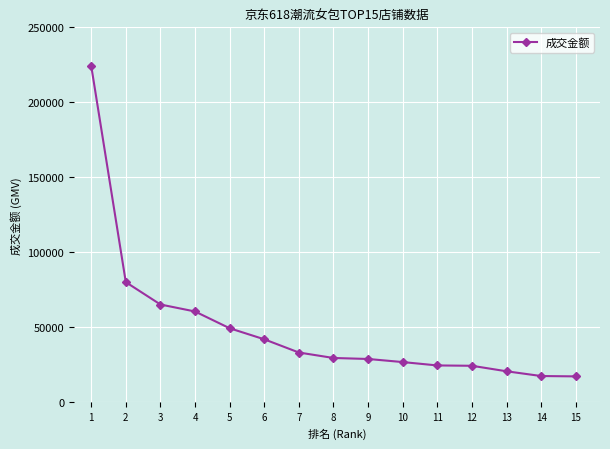

Read the value at 15.

17383.1